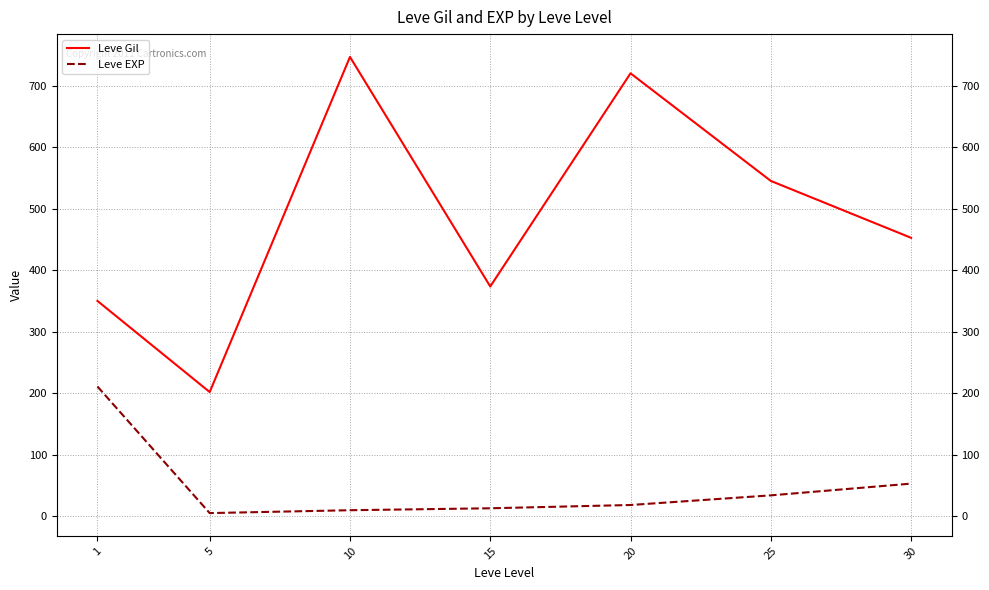

Count the number of categories in the chart.

7